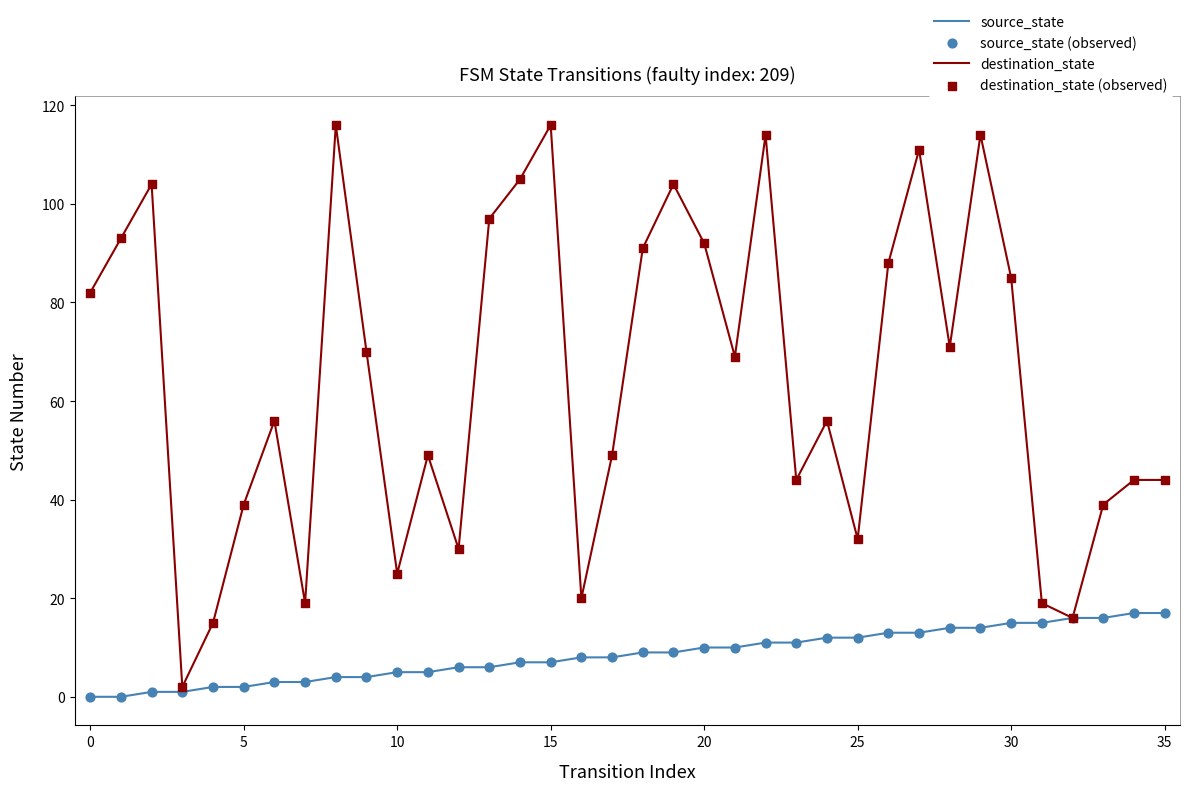

Which series has the largest range (max minus min)?

destination_state